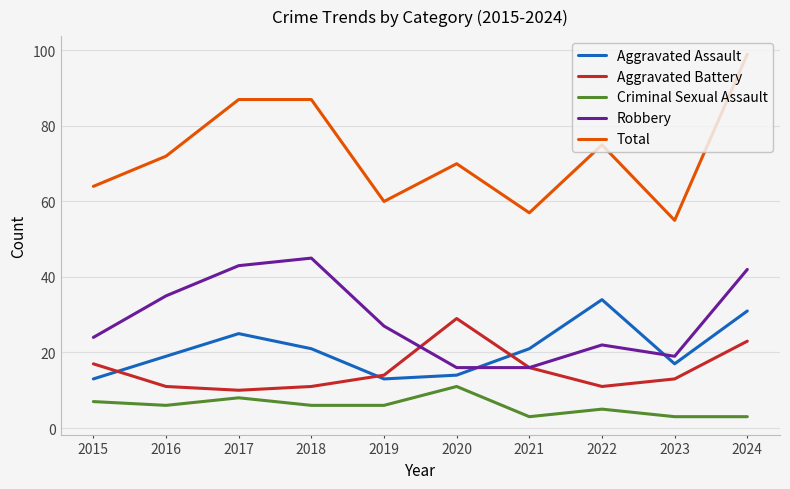

Which series has the largest total across all categories?

Total